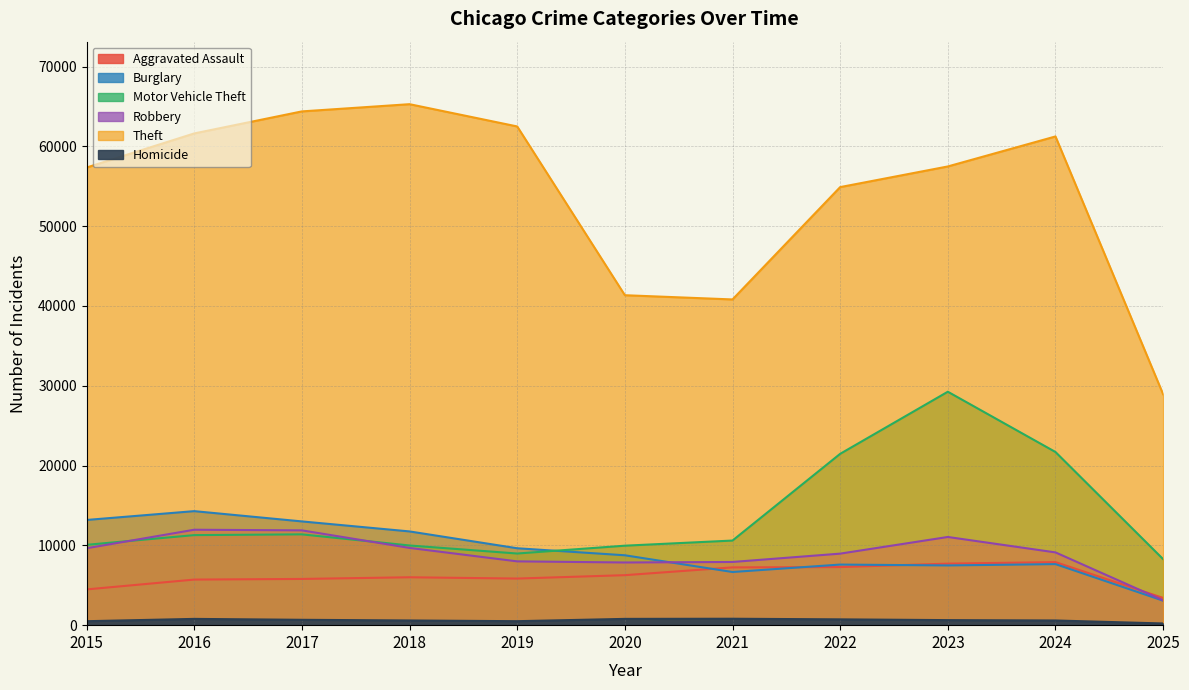

Which category has the lowest value across all series?

2025